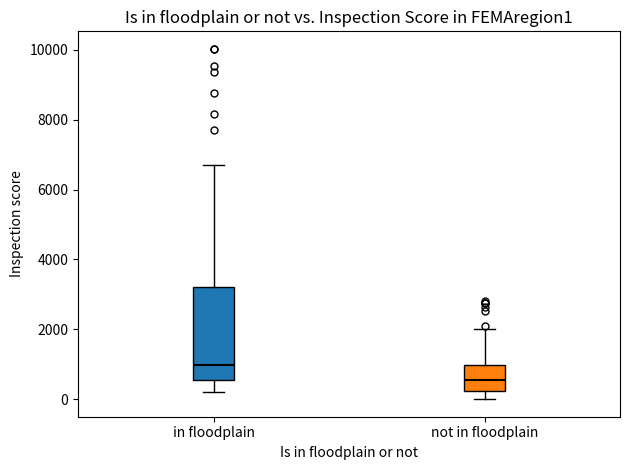

Reading left to right, transcribe this box plot: for each box, give where its median line is, the range the box spans, and where its two whiskers end, as read against the y-axis. The values are not printed on the chart, so give them approximately, as read against the axis.

in floodplain: median 1000, box 600 to 3200, whiskers 200 to 6800
not in floodplain: median 600, box 200 to 1000, whiskers 0 to 2000